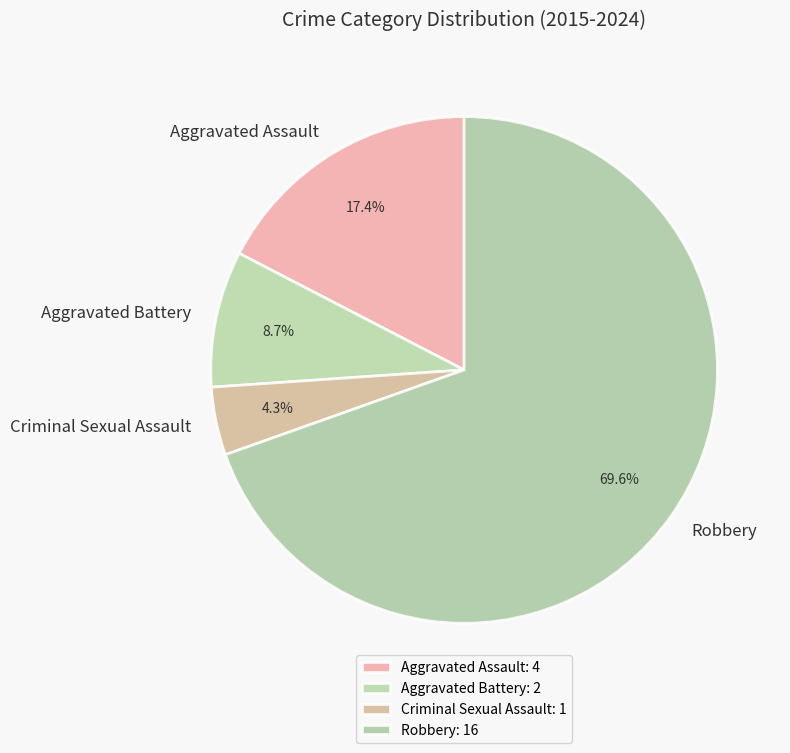

Between Aggravated Assault and Criminal Sexual Assault, which is larger?

Aggravated Assault